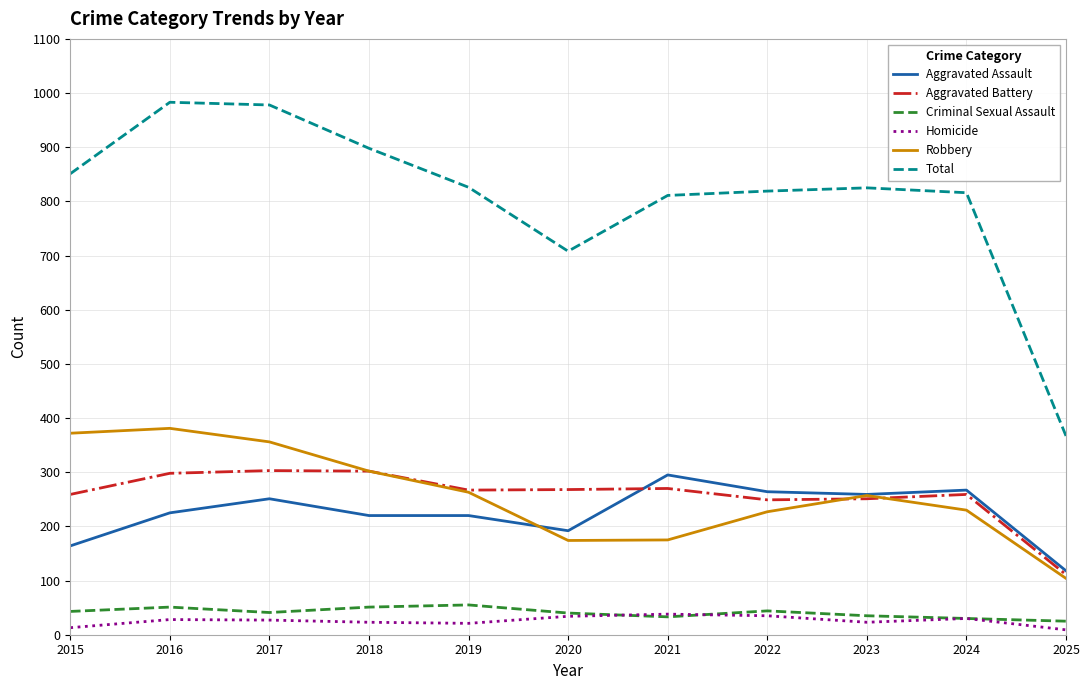

Which series has the largest total across all categories?

Total